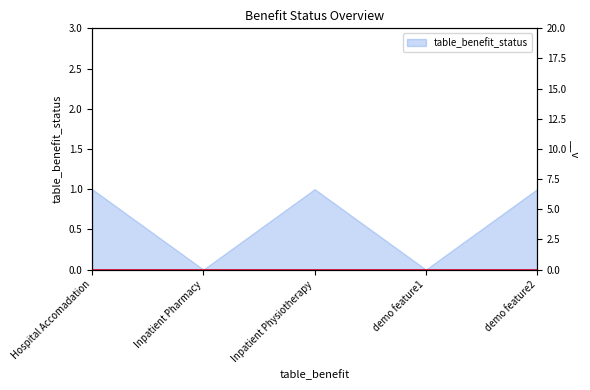

Reading right to left, extract all data points from this chart.

1	0	1	0	1